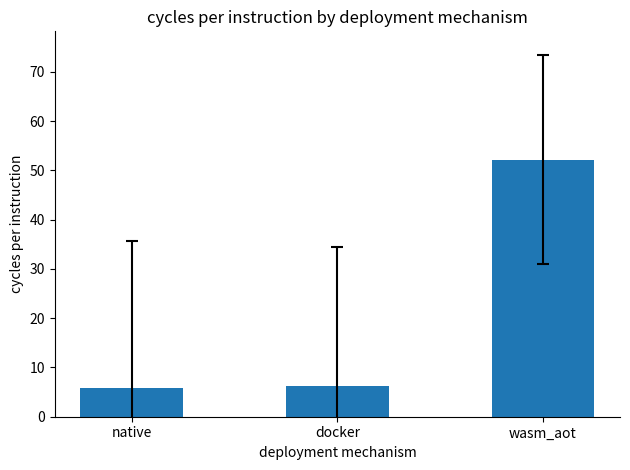

What is the ratio of the value at native to the value at docker?

0.9